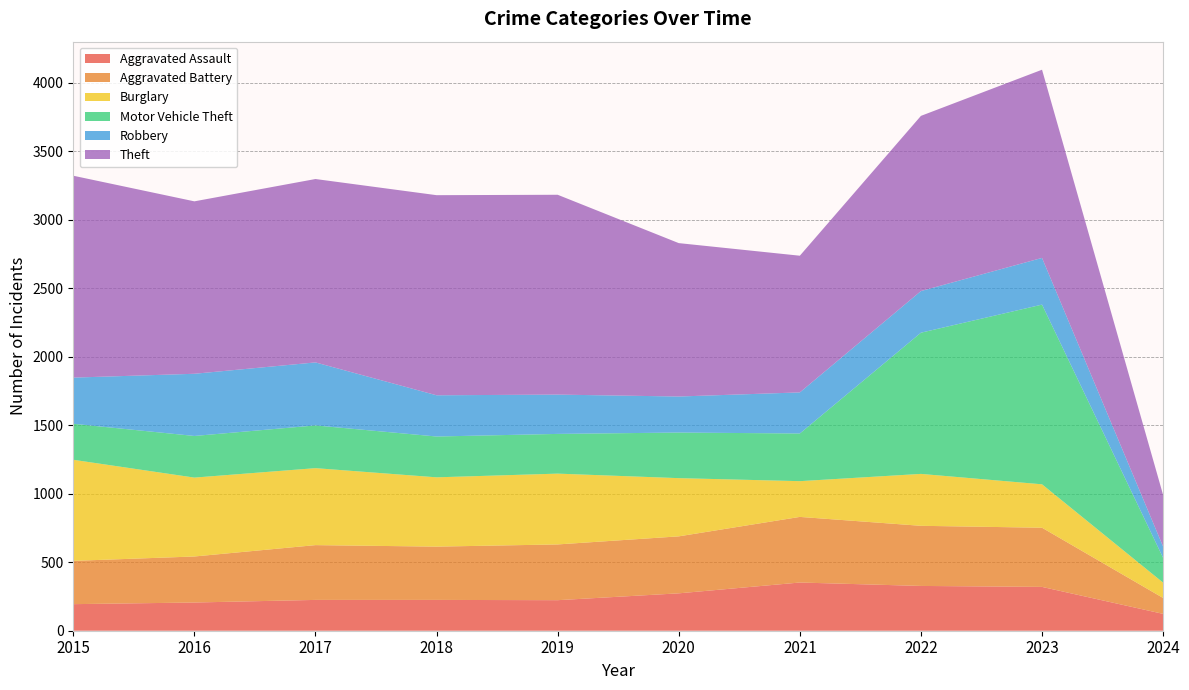

Reading left to right, what are all the values shown in this chart?

Aggravated Assault: 194	206	225	225	223	273	352	327	320	123
Aggravated Battery: 316	336	400	389	407	416	479	439	432	116
Burglary: 738	576	562	506	517	425	261	379	317	112
Motor Vehicle Theft: 263	304	312	298	290	333	348	1031	1312	181
Robbery: 337	454	460	301	287	263	300	304	341	82
Theft: 1474	1259	1339	1461	1459	1120	998	1279	1374	377